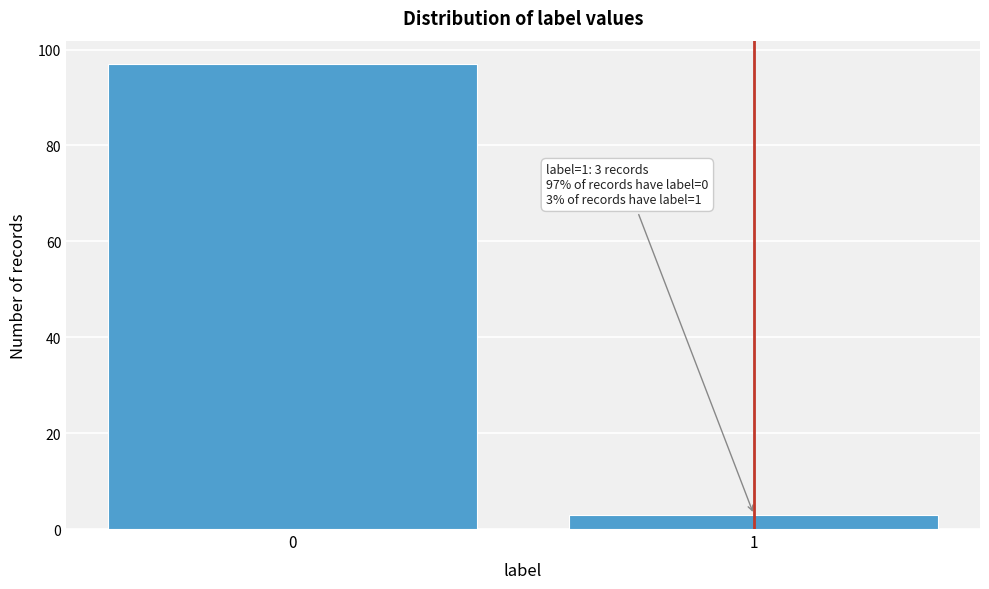

Reading left to right, list all the values displayed in this chart.

0=97	1=3